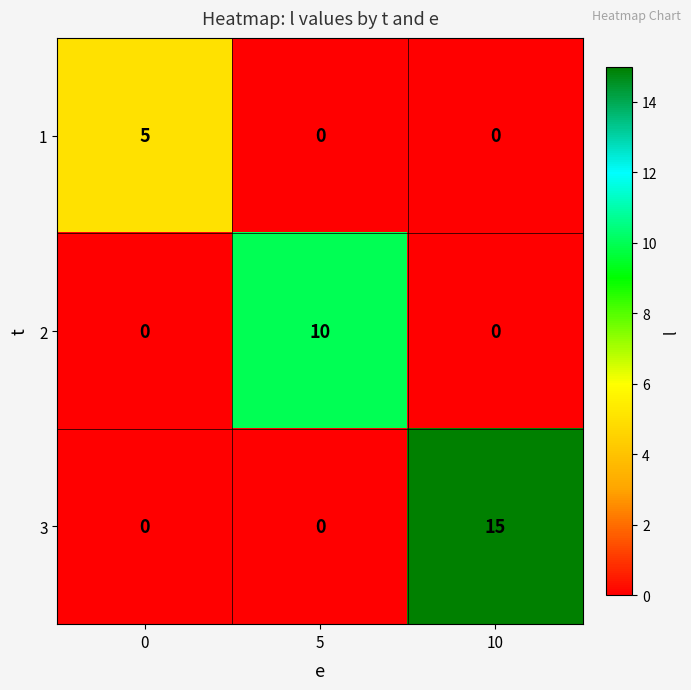

List the series in order of their overall mean, highest first.

3, 2, 1